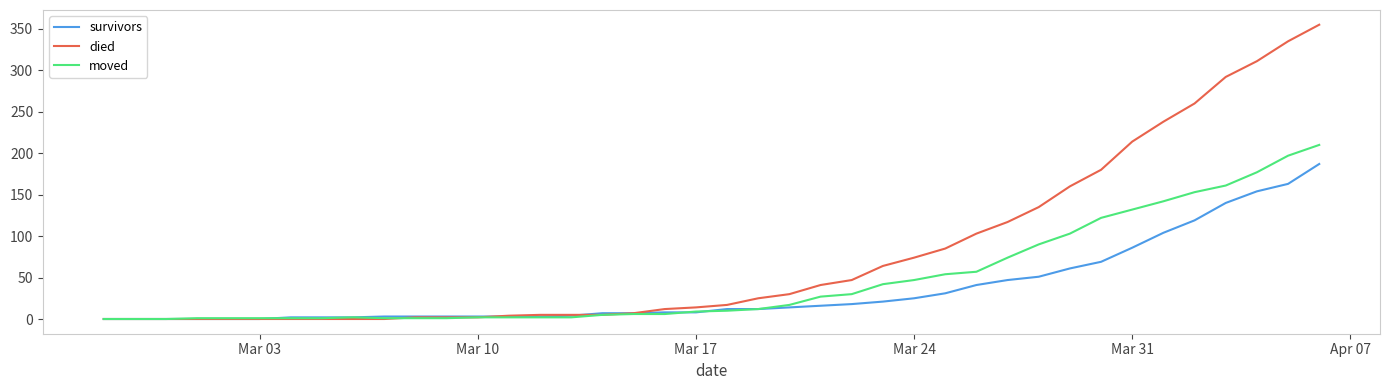

What is the highest value of the died series?

355